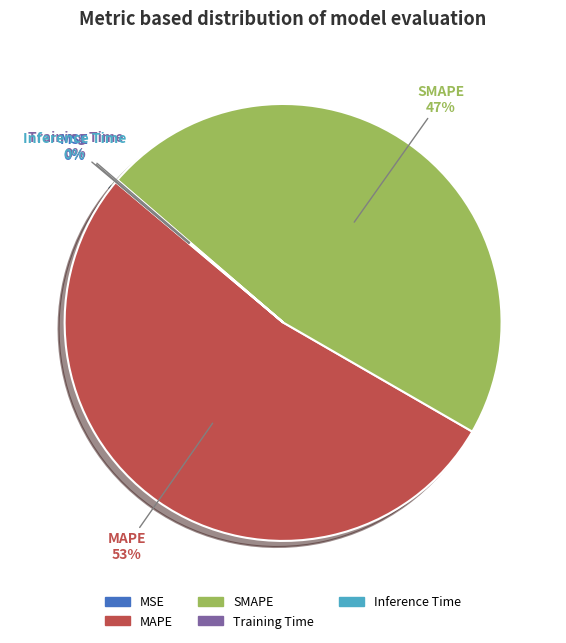

The MAPE slice represents 53% of the pie. True or false?

True